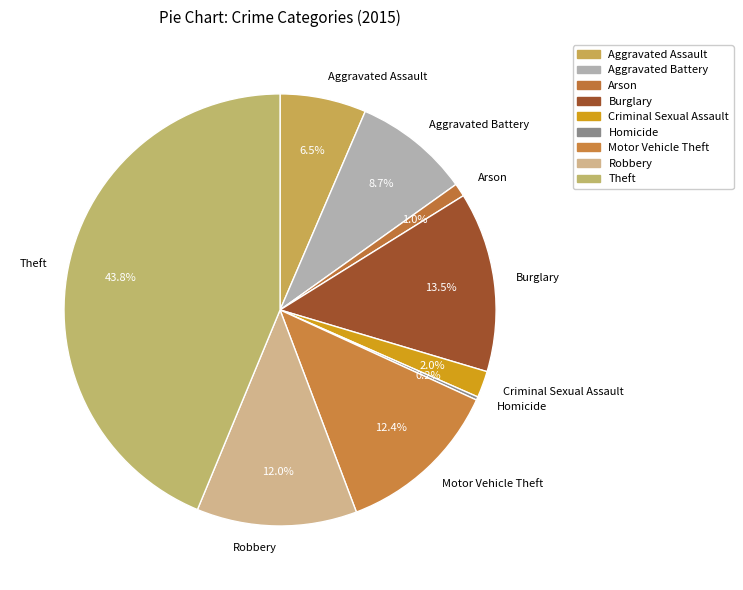

Is the sum of Robbery and Motor Vehicle Theft greater than half?

No